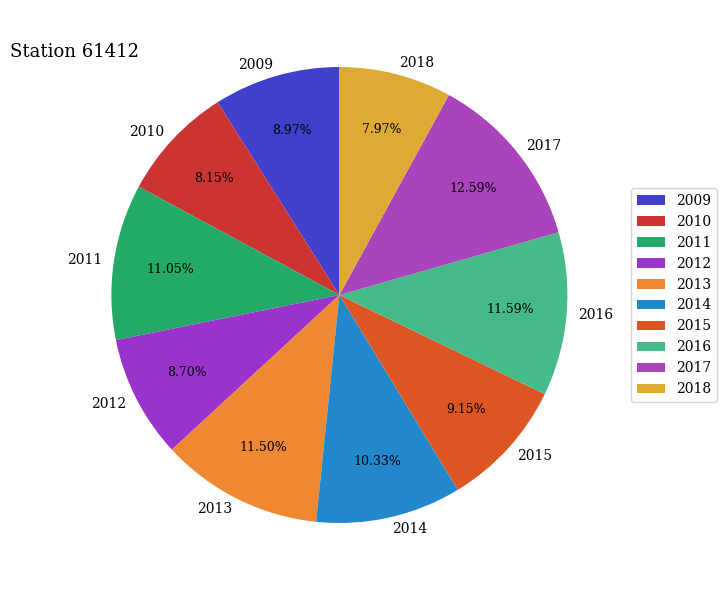

Do 2016 and 2017 together represent more than half of the pie?

No